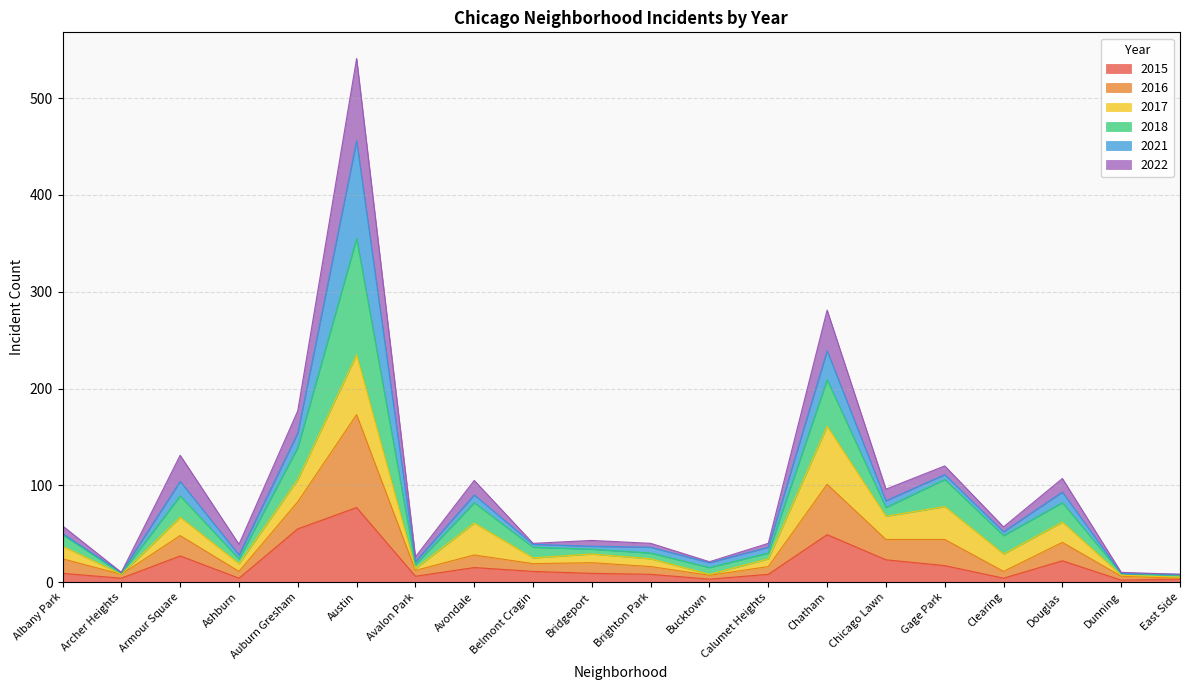

How many data points in 2016 are above 50?

9